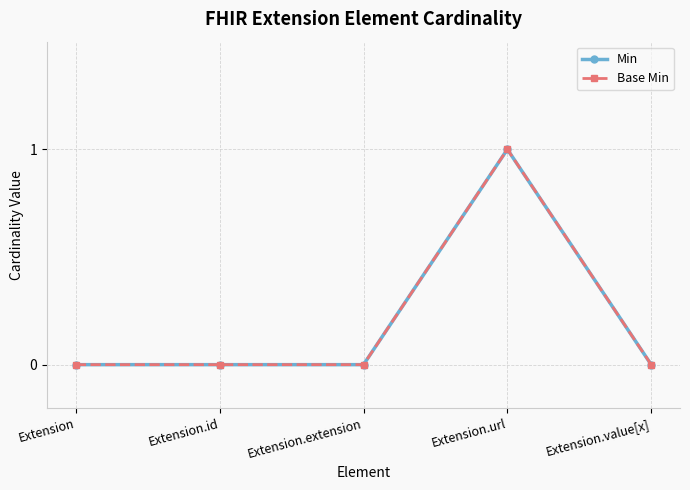

Reading right to left, extract all data points from this chart.

Min: Extension.value[x]=0	Extension.url=1	Extension.extension=0	Extension.id=0	Extension=0
Base Min: Extension.value[x]=0	Extension.url=1	Extension.extension=0	Extension.id=0	Extension=0